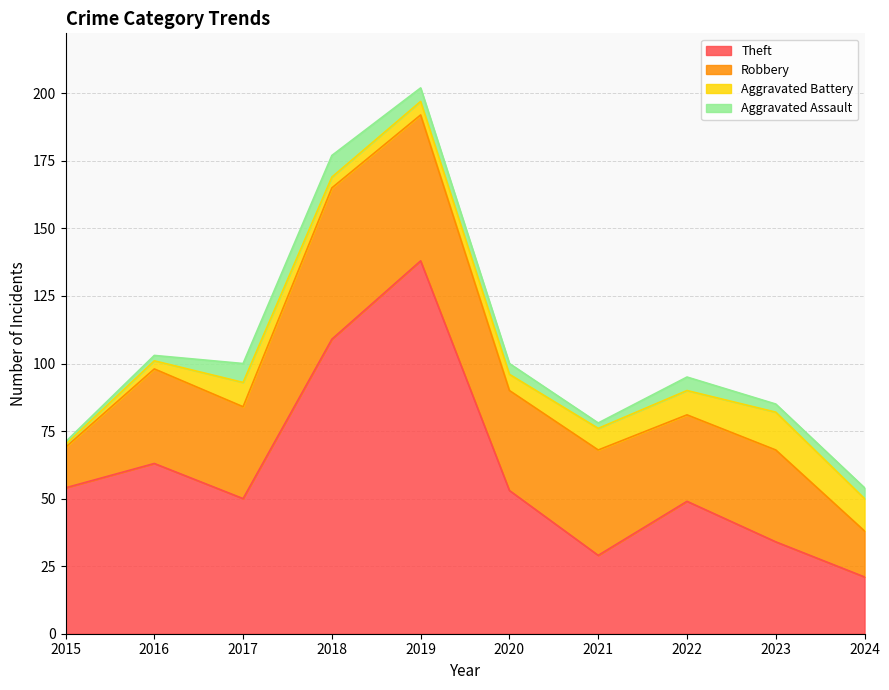

Reading left to right, transcribe all the data shown in this chart.

Theft: 2015=54	2016=63	2017=50	2018=109	2019=138	2020=53	2021=29	2022=49	2023=34	2024=21
Robbery: 2015=15	2016=35	2017=34	2018=56	2019=54	2020=37	2021=39	2022=32	2023=34	2024=17
Aggravated Battery: 2015=1	2016=3	2017=9	2018=4	2019=5	2020=6	2021=8	2022=9	2023=14	2024=12
Aggravated Assault: 2015=1	2016=2	2017=7	2018=8	2019=5	2020=4	2021=2	2022=5	2023=3	2024=4